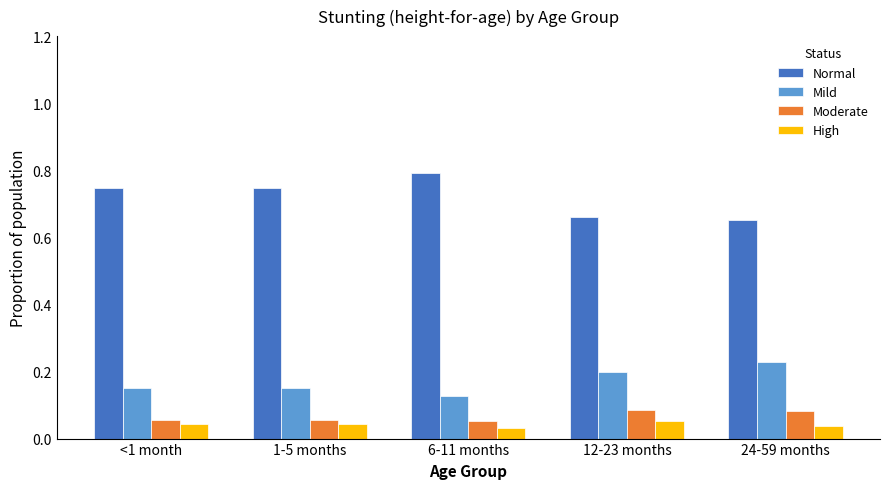

At which category does the chart reach its peak across all series?

6-11 months